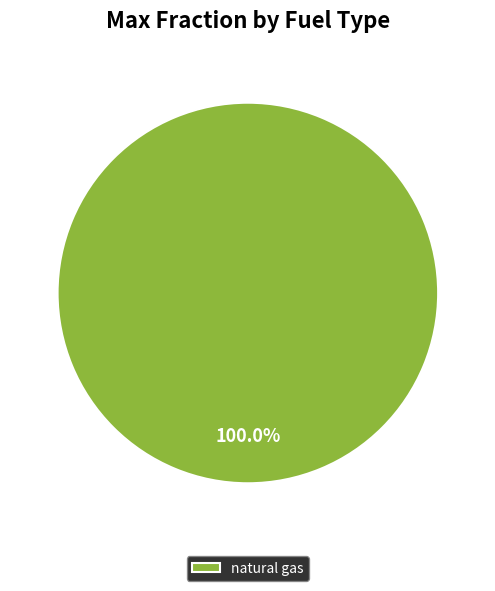

Does any single category account for the majority?

Yes